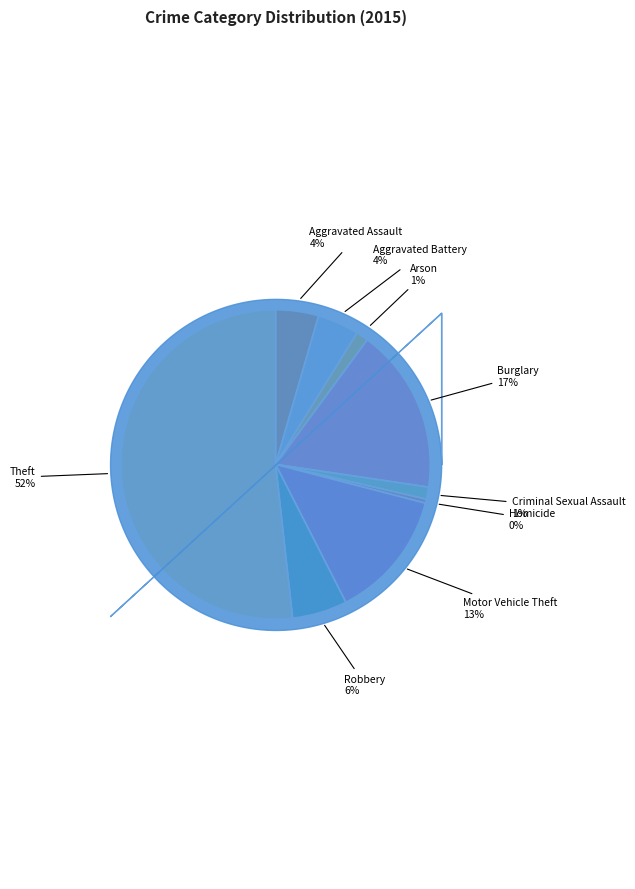

To the nearest percent, what is the average slice percentage?

11%